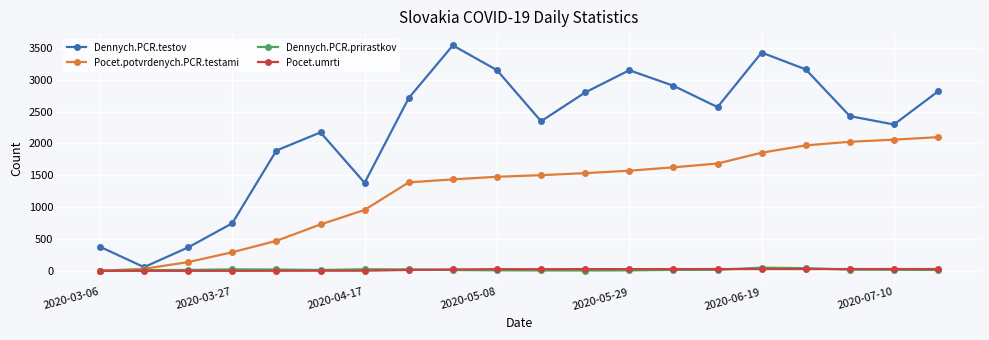

Which series has the largest total across all categories?

Dennych.PCR.testov